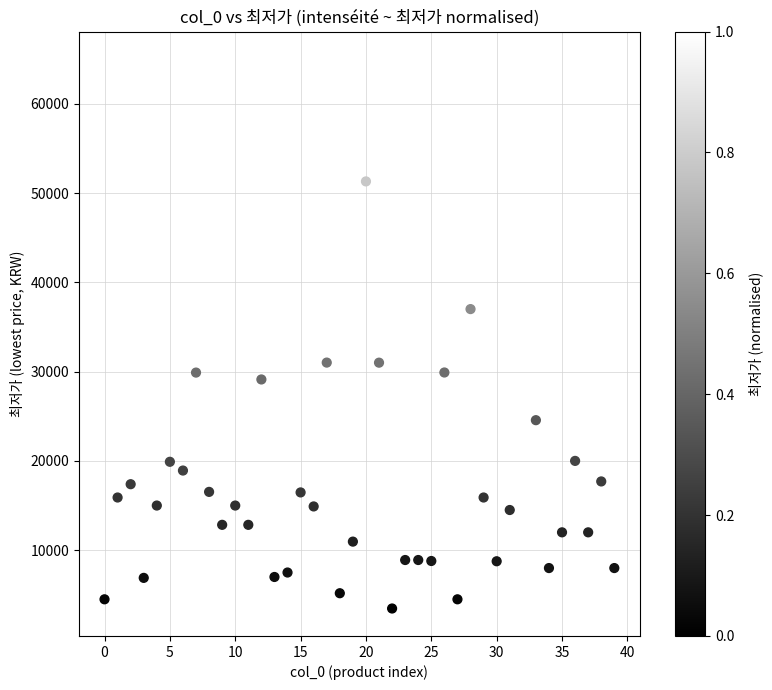

What is the range of Y values (max minus min)?

61530